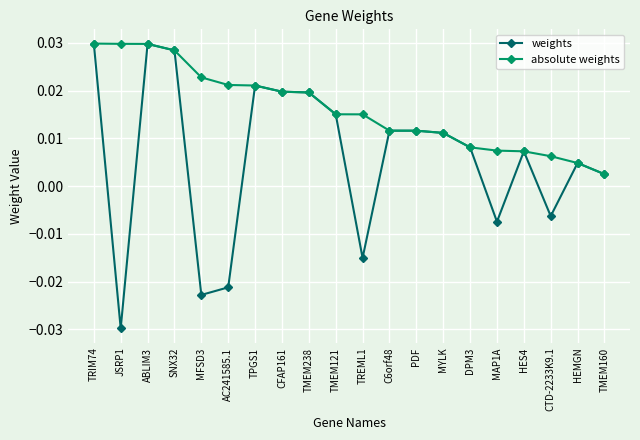

Which series has the largest total across all categories?

absolute weights